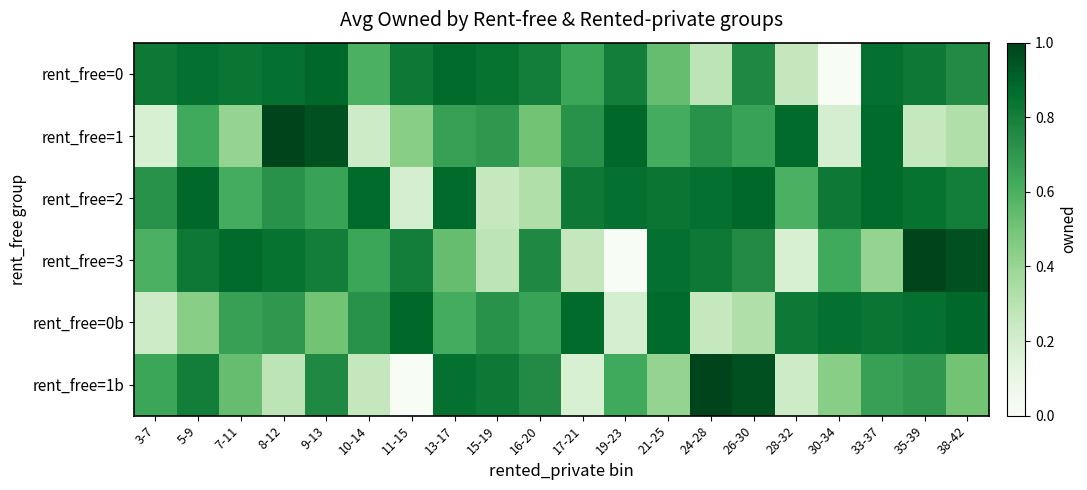

What is the total value across all series at 28-32?

2.9